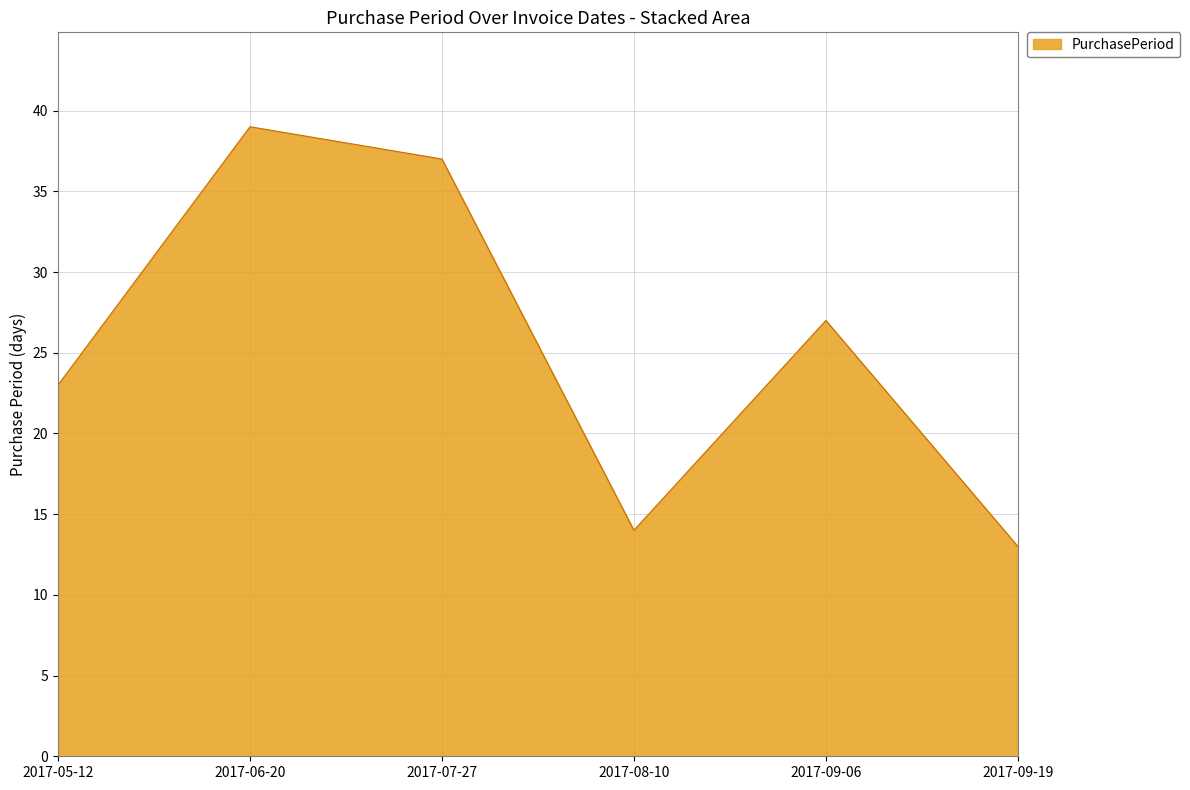

What position from the left is 2017-07-27?

3